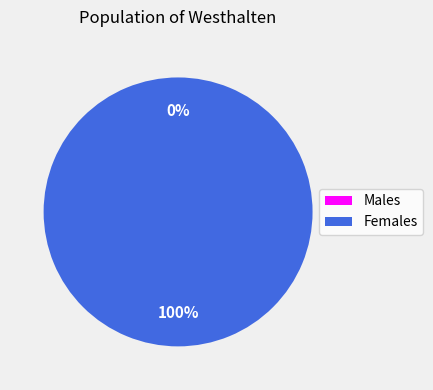

What percentage do 1539447404 and 1546528227 together represent?

100.0%